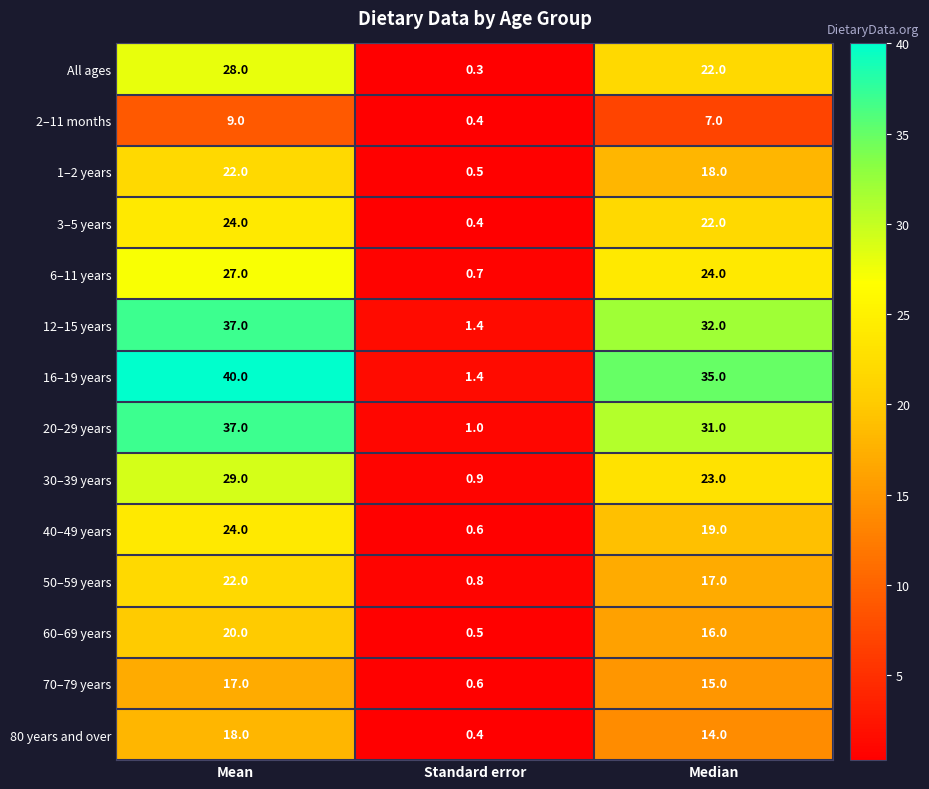

List the labels in order of All ages value, largest first.

Mean, Median, Standard error